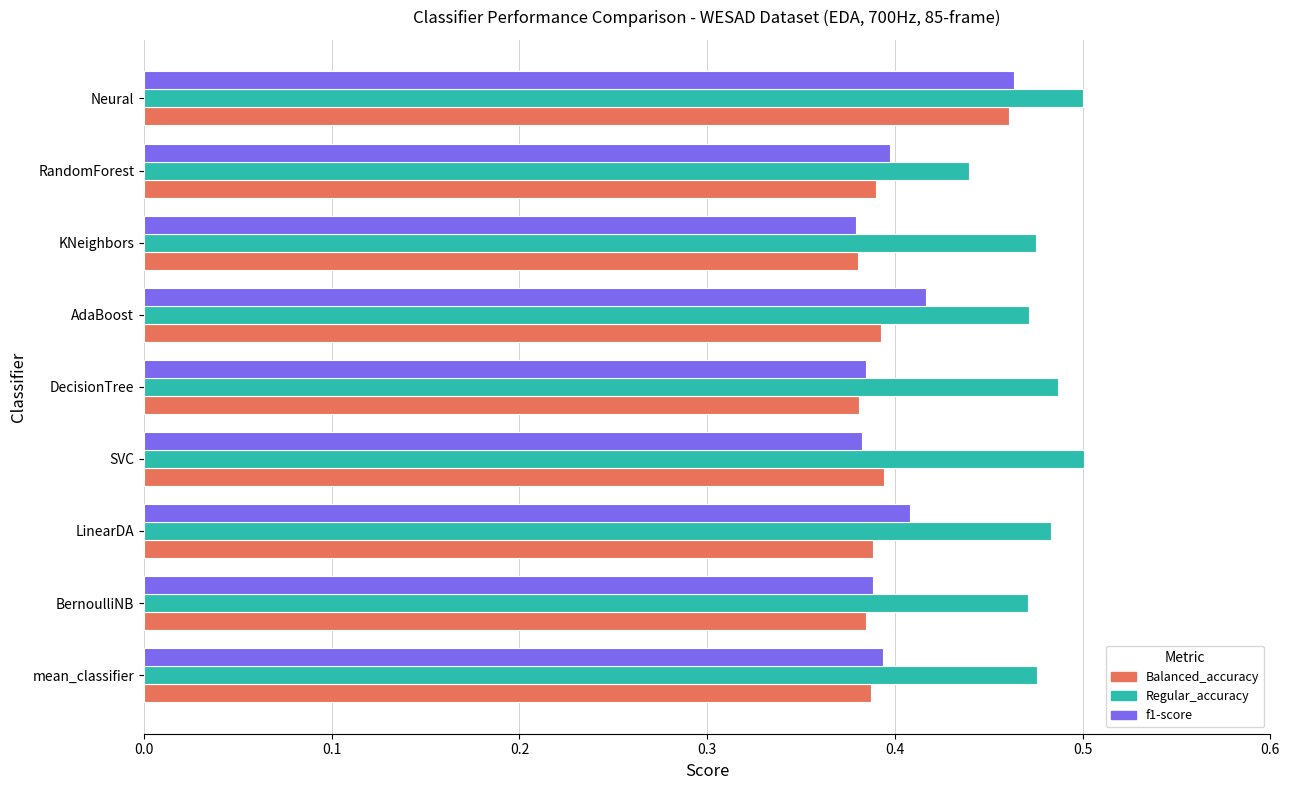

Which series has the largest total across all categories?

Regular_accuracy